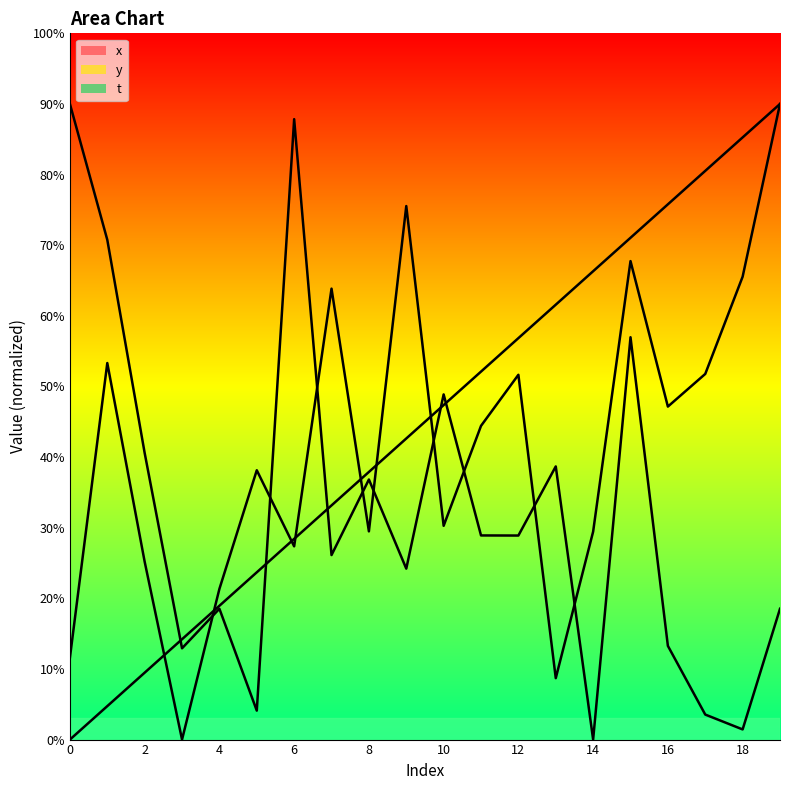

True or false: y has more than 0 interior local peaks.

True